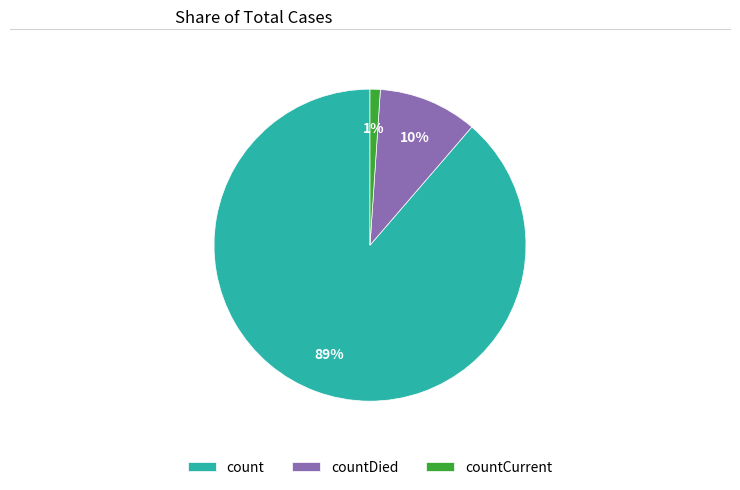

Is it true that countDied is 19% of the pie?

False